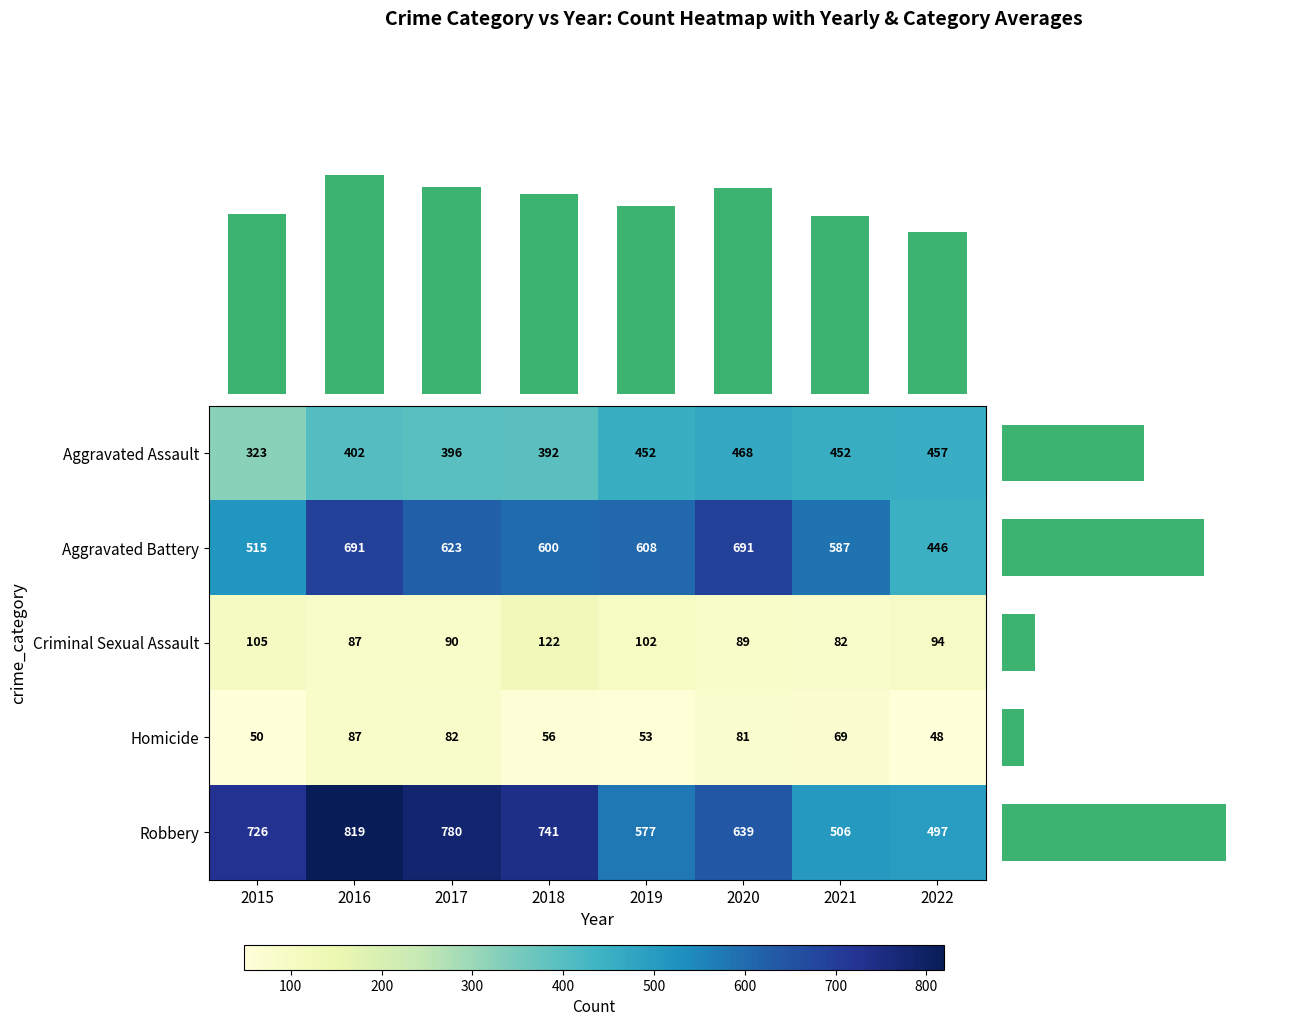

Reading right to left, list all the values displayed in this chart.

Aggravated Assault: 2022=457	2021=452	2020=468	2019=452	2018=392	2017=396	2016=402	2015=323
Aggravated Battery: 2022=446	2021=587	2020=691	2019=608	2018=600	2017=623	2016=691	2015=515
Criminal Sexual Assault: 2022=94	2021=82	2020=89	2019=102	2018=122	2017=90	2016=87	2015=105
Homicide: 2022=48	2021=69	2020=81	2019=53	2018=56	2017=82	2016=87	2015=50
Robbery: 2022=497	2021=506	2020=639	2019=577	2018=741	2017=780	2016=819	2015=726